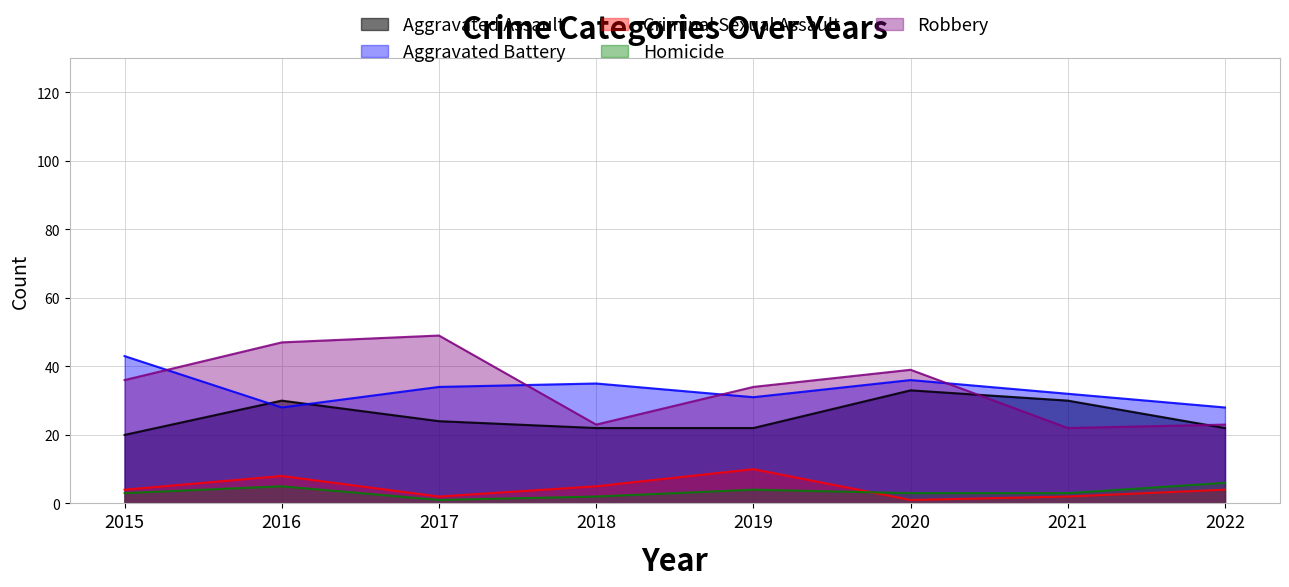

Which label corresponds to the smallest value in the chart?

2020